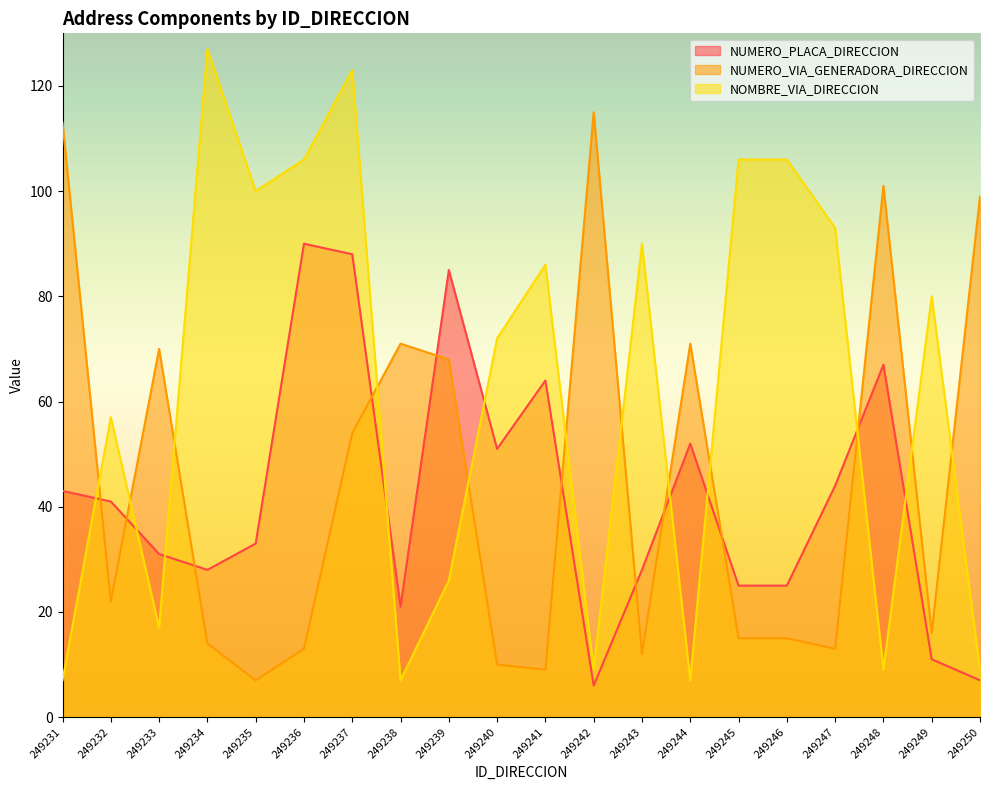

Where does the NOMBRE_VIA_DIRECCION series first go above 80?

249234